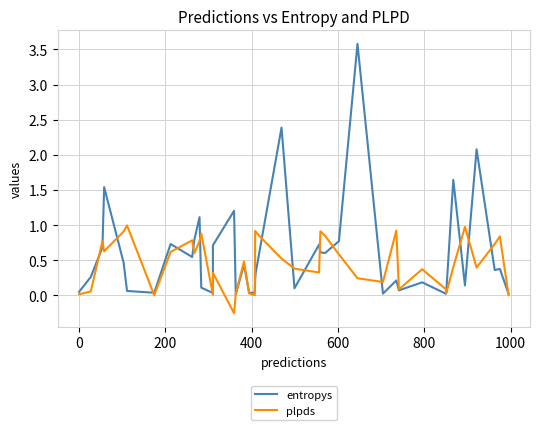

True or false: entropys and plpds intersect in this chart.

True